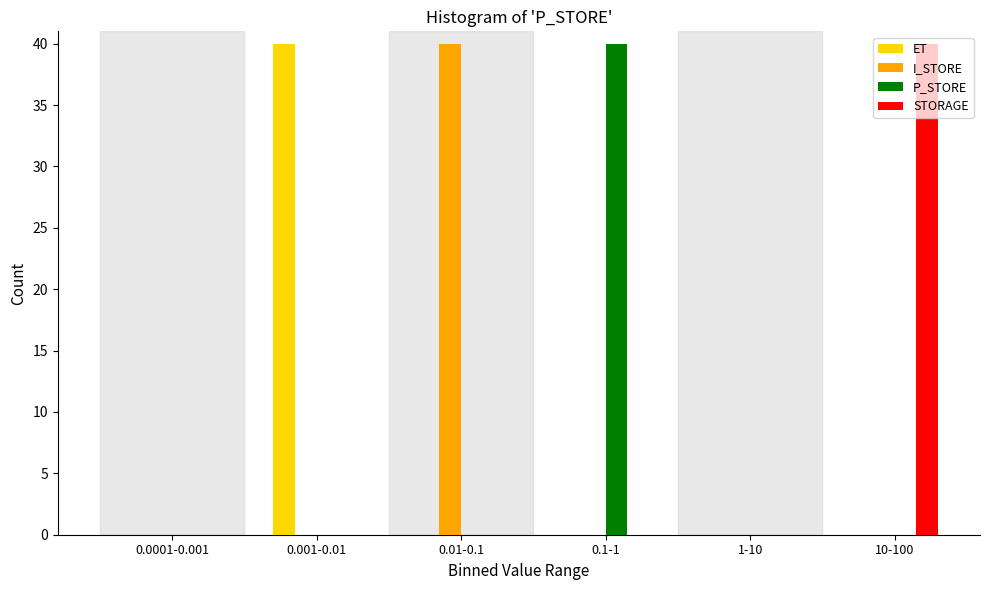

Is it true that ET equals 0 at 10-100?

True